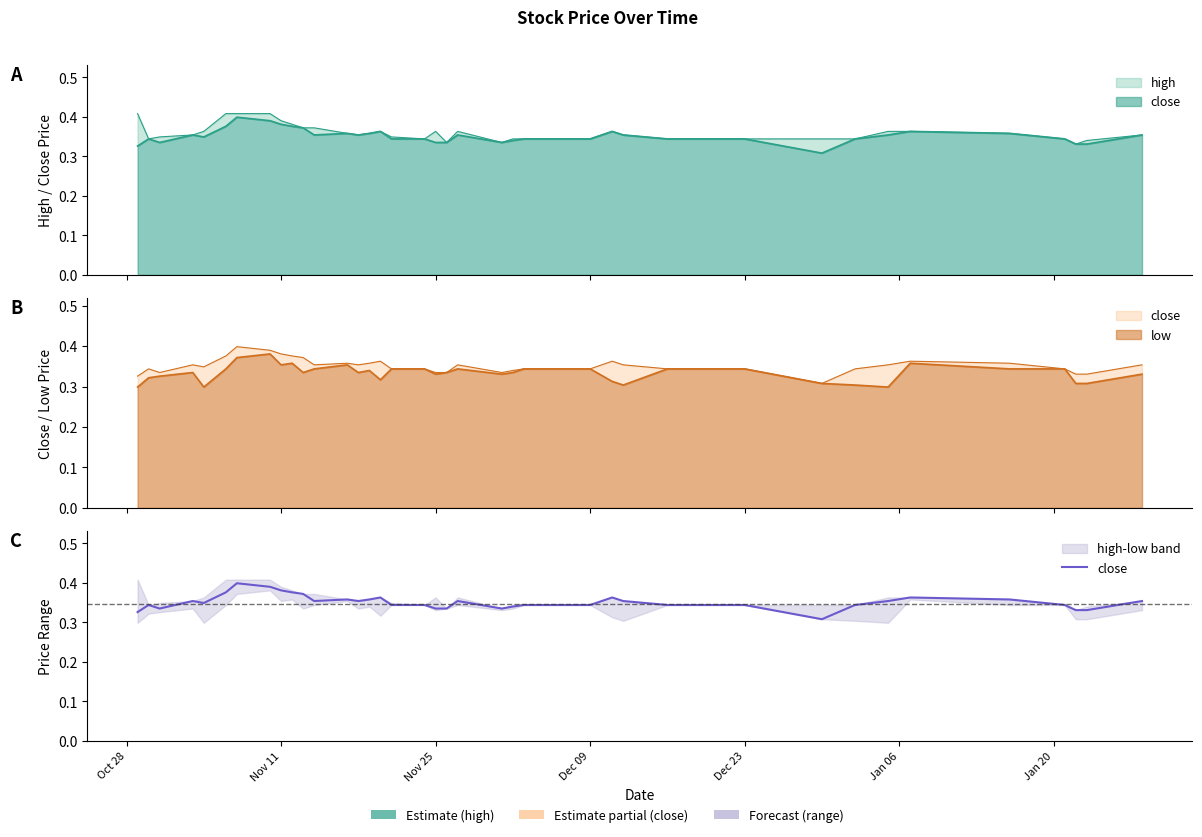

What is the smallest value displayed?

0.3